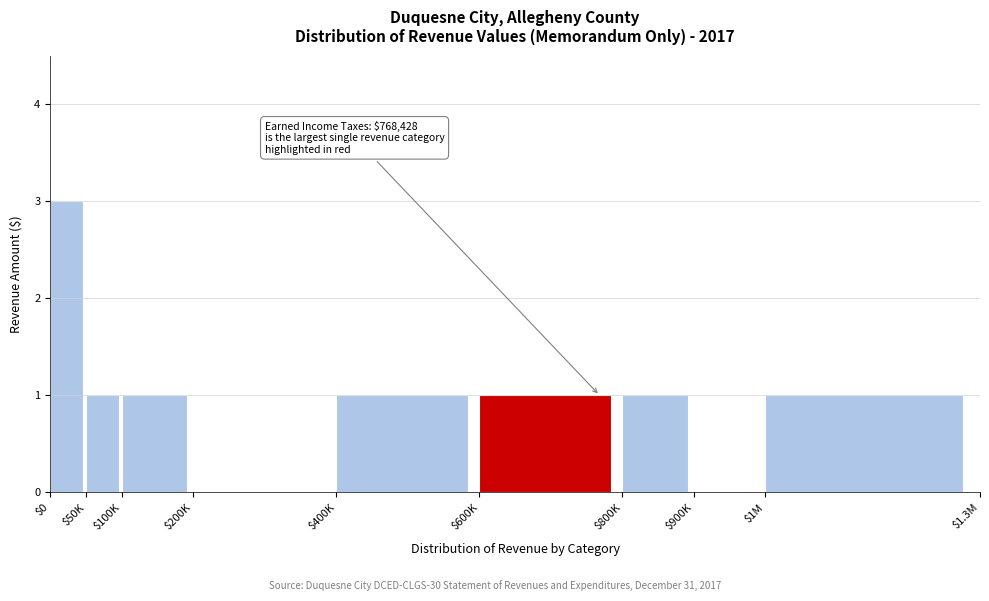

What is the sum of all values?

9